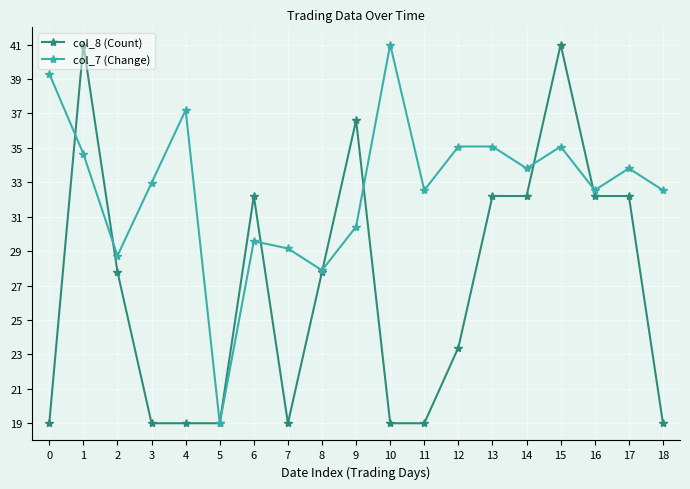

What is the maximum value for col_7 (Change)?

41.0